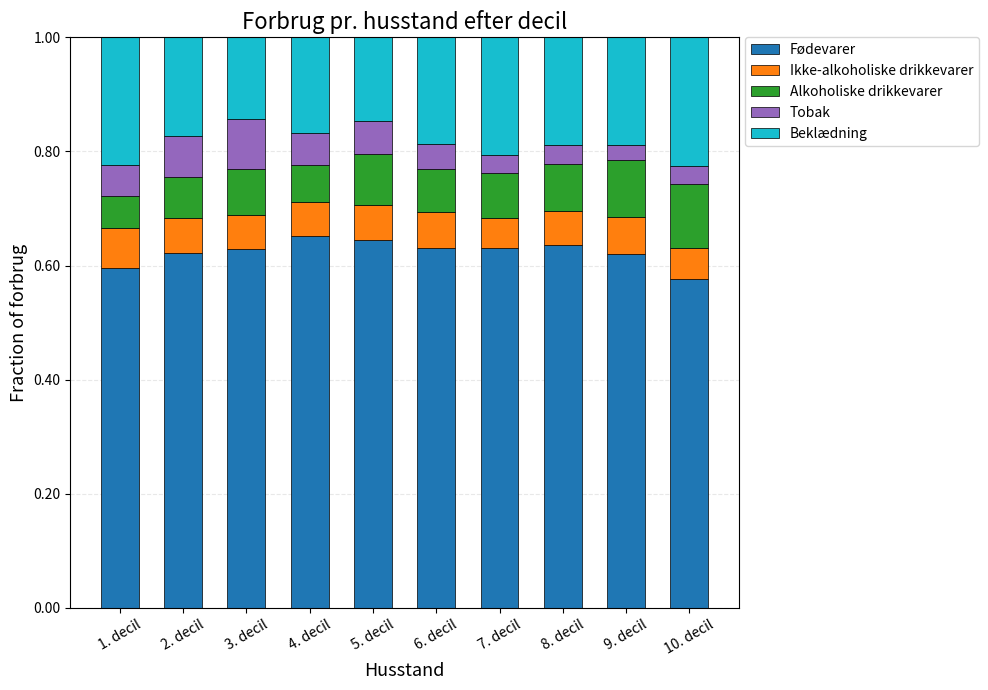

What is the total value across all series at 1. decil?

1.0